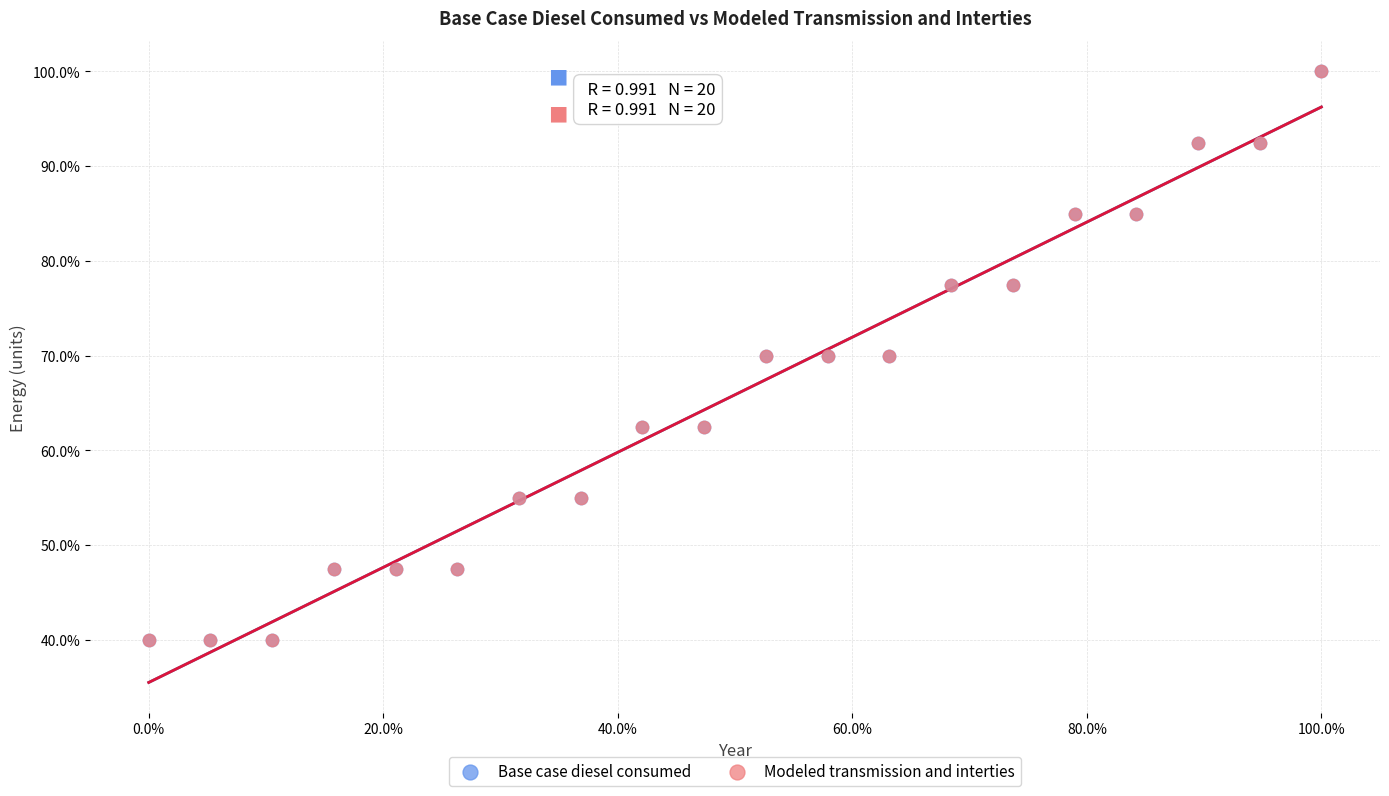

What are all the series names shown in the legend?

Base case diesel consumed, Modeled transmission and interties